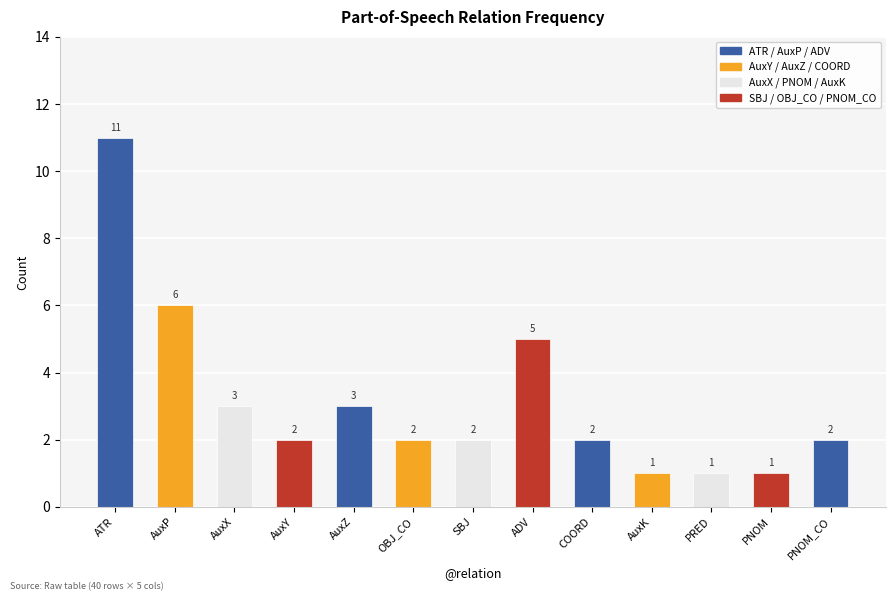

What is the change in value from AuxX to PNOM?

-2